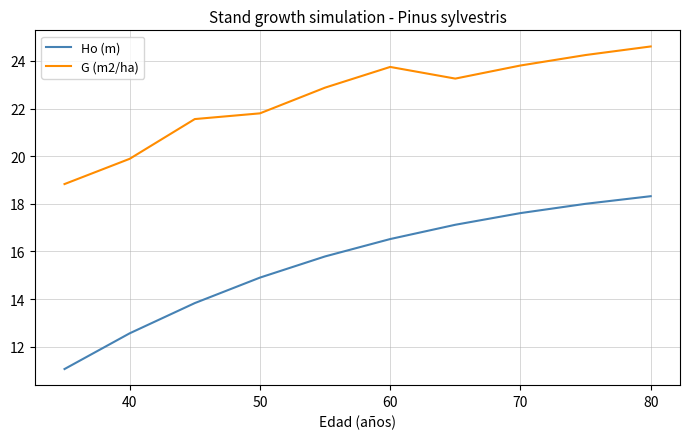

True or false: G (m2/ha) and Ho (m) cross at least once.

False